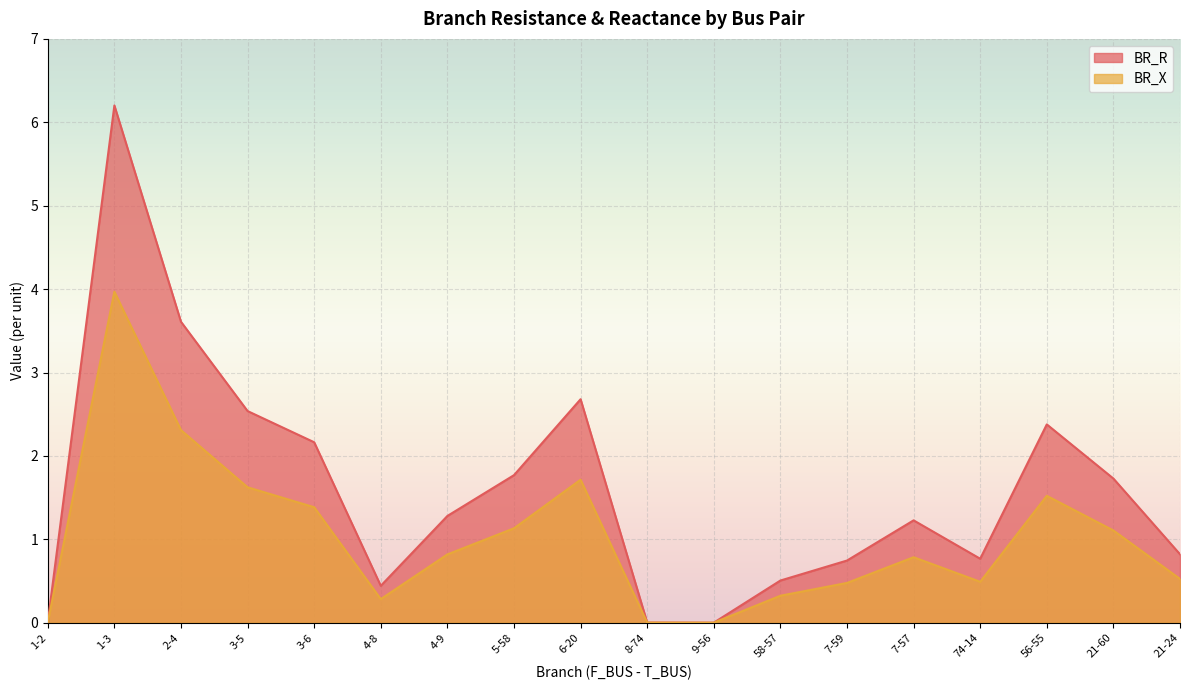

Which category has the highest value in the BR_X series?

1-3